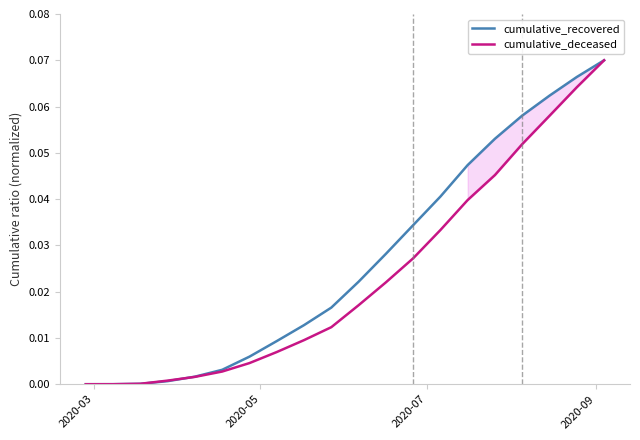

At how many categories does at least one series exceed 0?

20